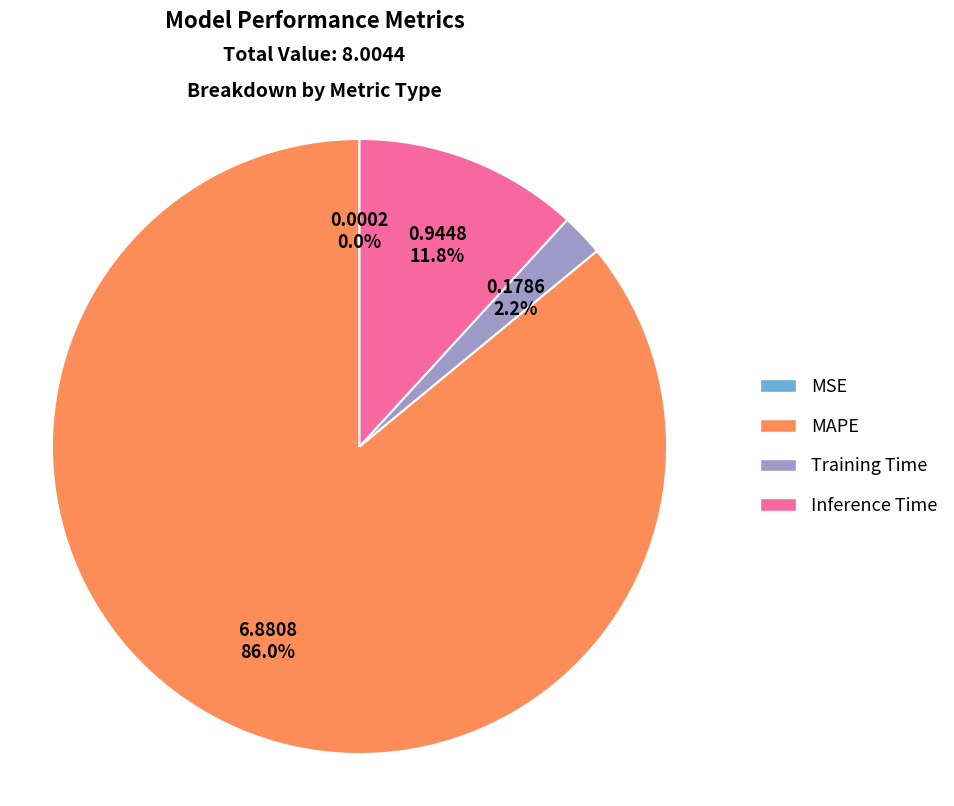

Does MAPE account for over 50% of the chart?

Yes